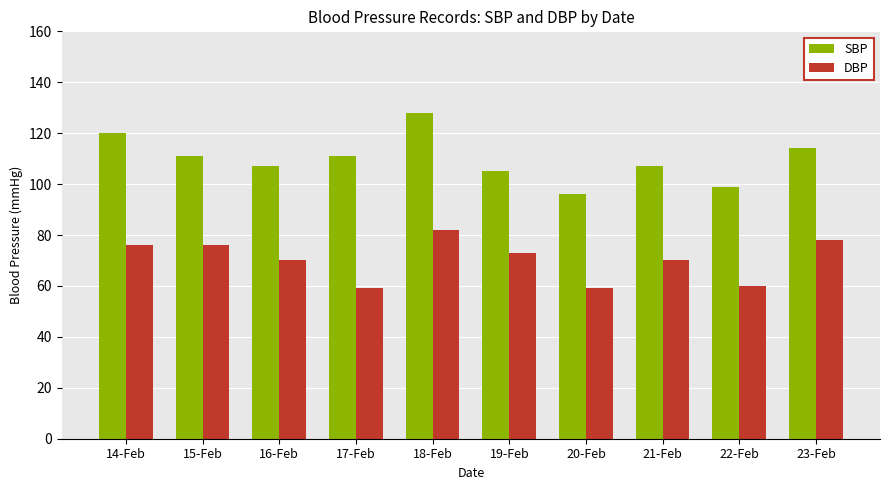

What is the maximum value shown in the chart?

128